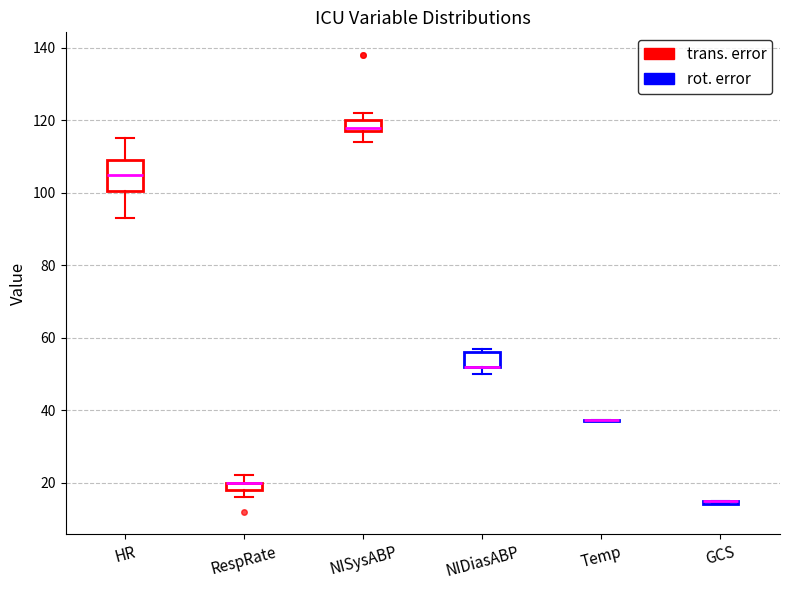

Which box is the tallest, from its lower edge to its upper edge?

HR